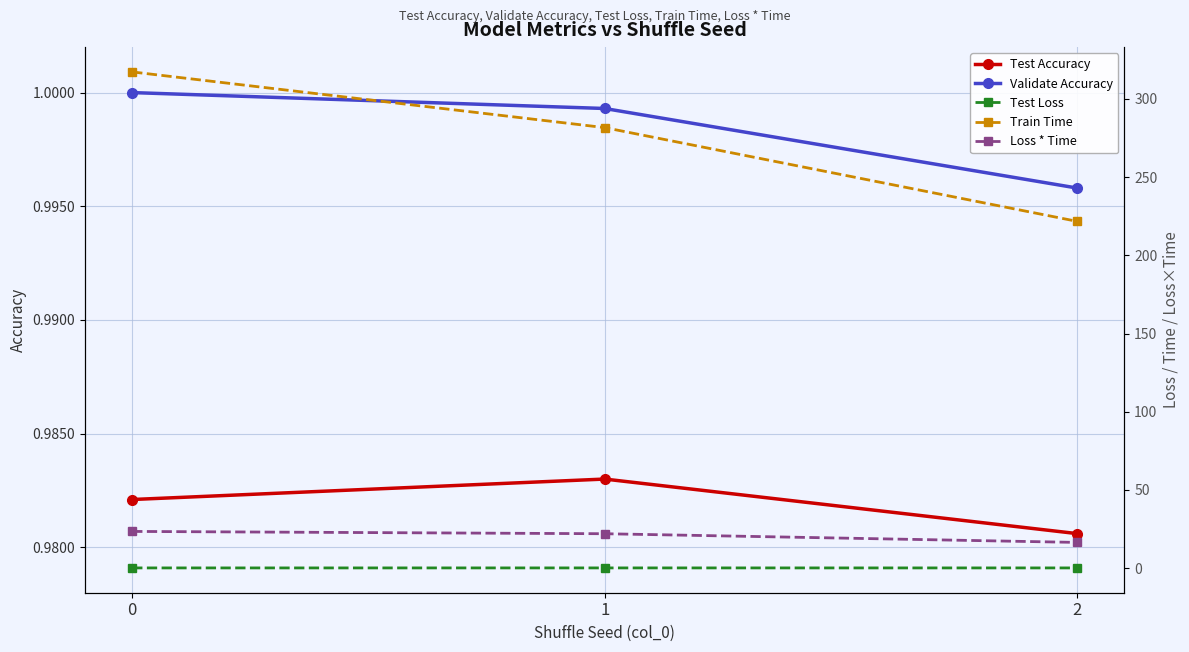

Reading right to left, transcribe all the data shown in this chart.

Test Accuracy: 2=1.0	1=1.0	0=1.0
Validate Accuracy: 2=1.0	1=1.0	0=1.0
Test Loss: 2=0.1	1=0.1	0=0.1
Train Time: 2=221.7	1=281.7	0=317.3
Loss * Time: 2=16.4	1=21.9	0=23.4